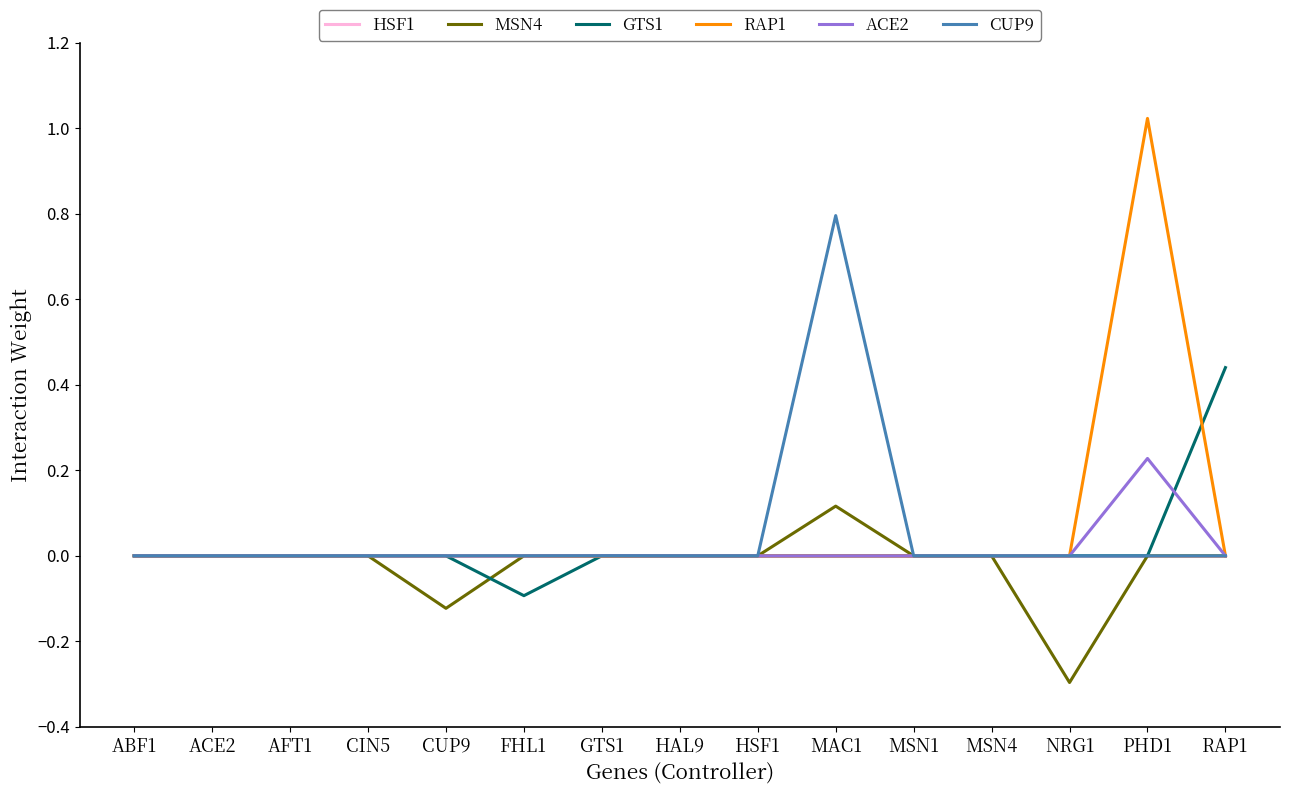

The value of ACE2 at RAP1 is -0.1. True or false?

False